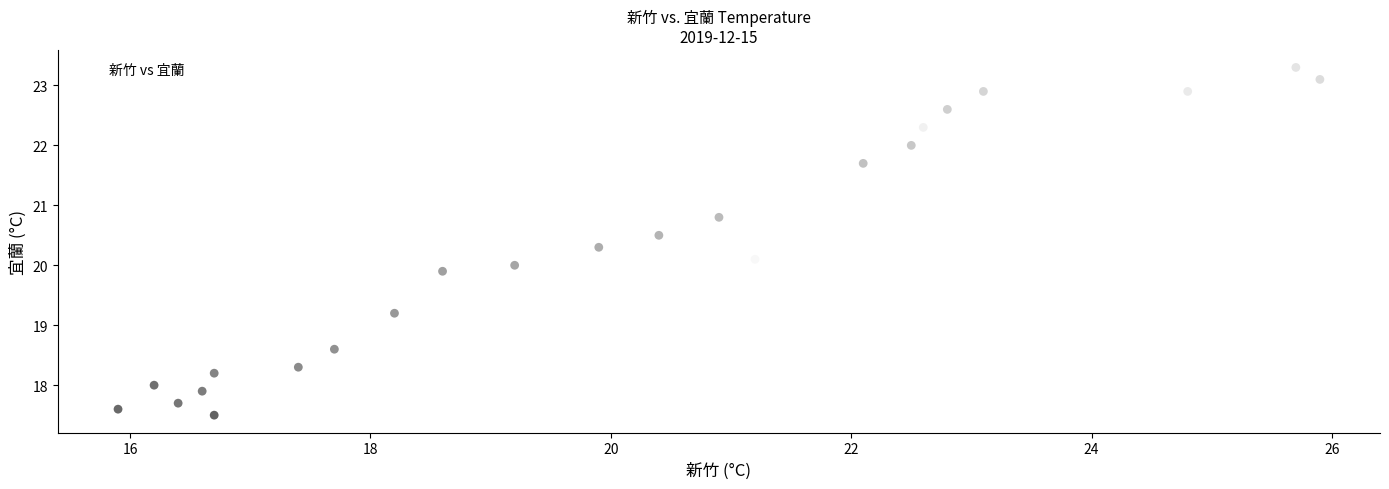

What is the range of Y values (max minus min)?

5.8